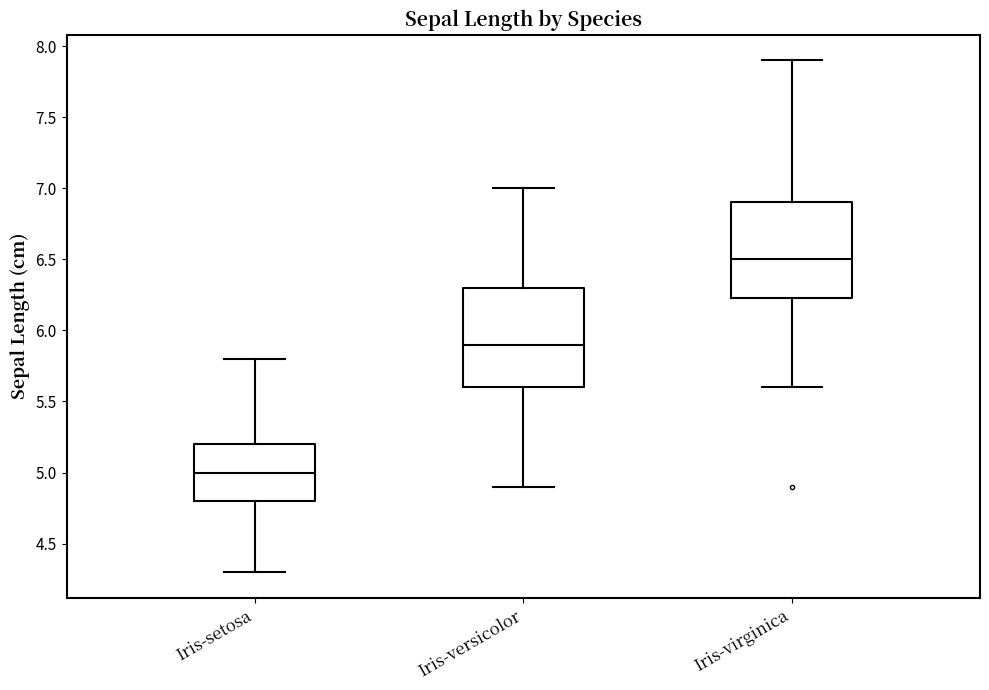

Where does the upper whisker of the box for Iris-setosa end on the y-axis? The values are not printed on the chart, so give them approximately, as read against the axis.

5.80